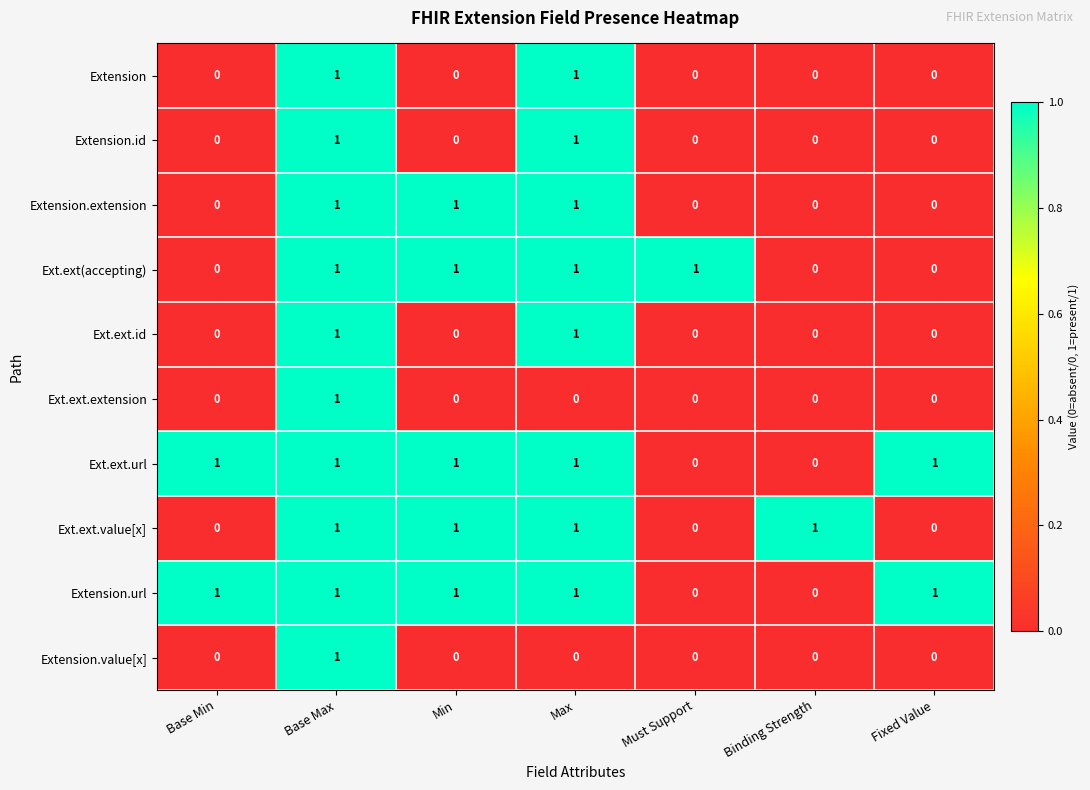

What is the greatest value displayed?

1